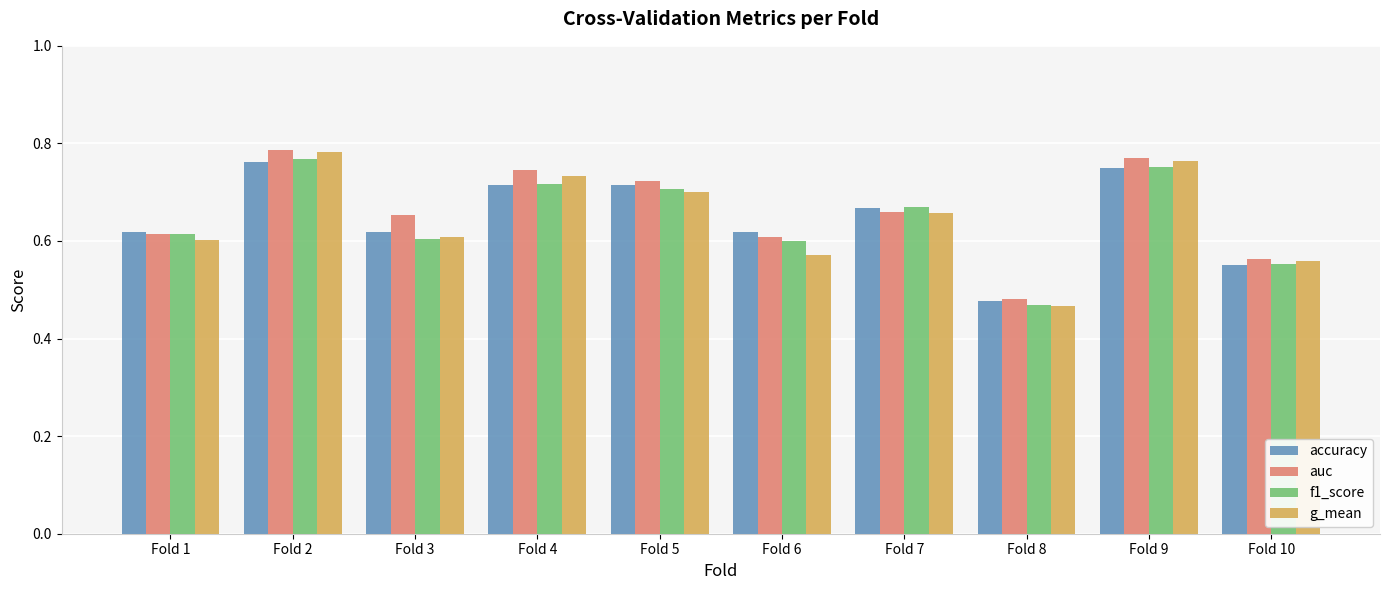

What is the sum of all f1_score values?

6.5